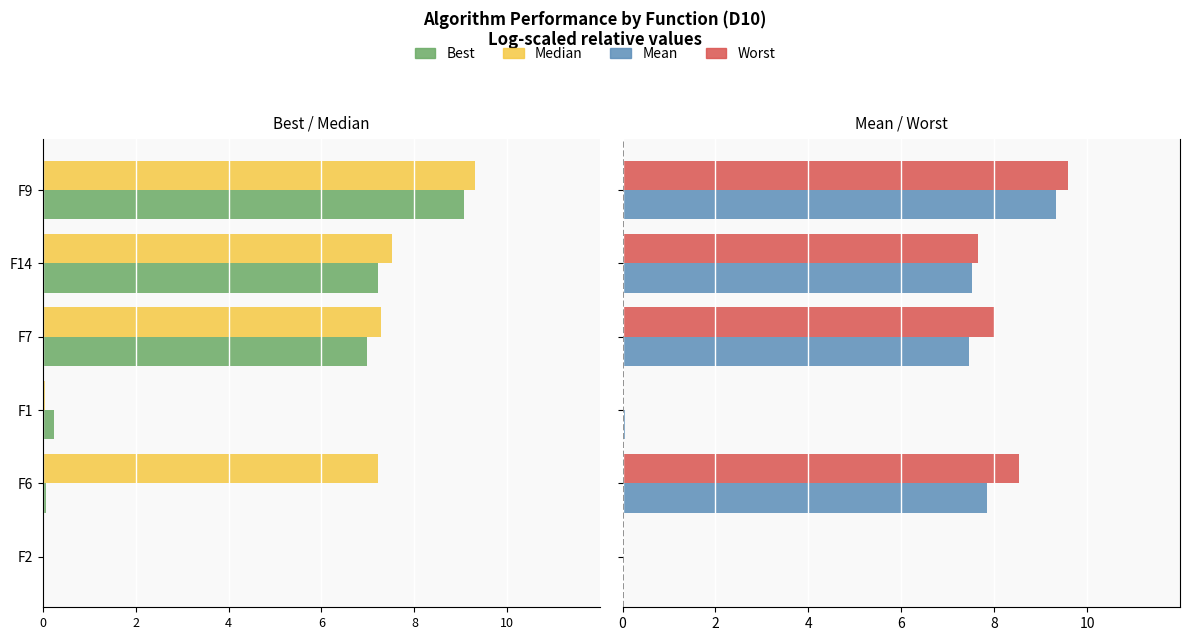

How many bars are there in each group?

4